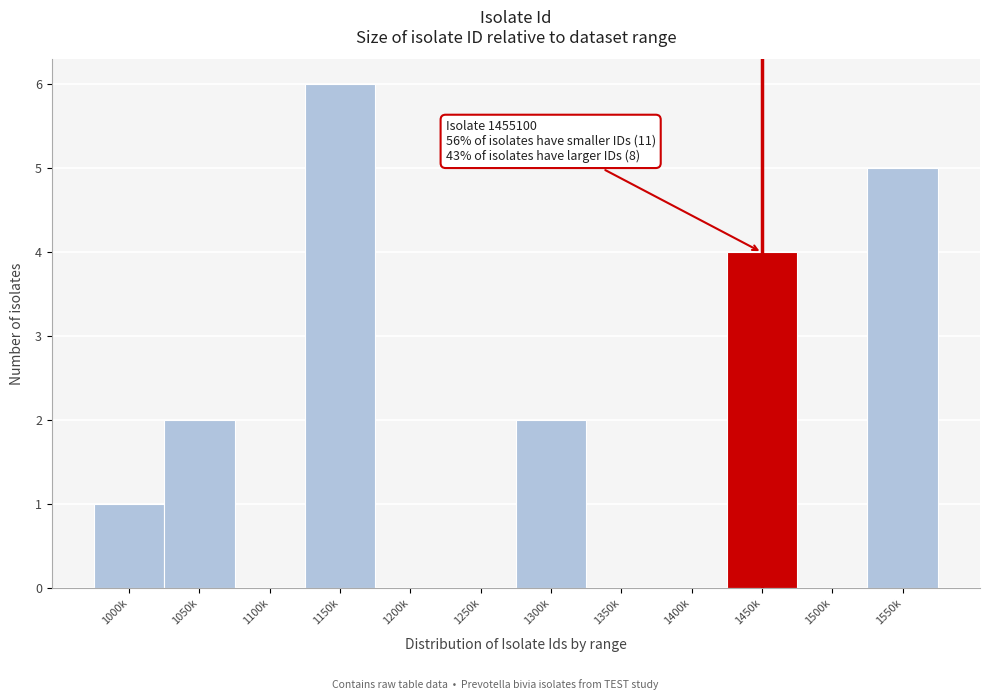

Reading left to right, extract all data points from this chart.

1000k=1	1050k=2	1100k=0	1150k=6	1200k=0	1250k=0	1300k=2	1350k=0	1400k=0	1450k=4	1500k=0	1550k=5